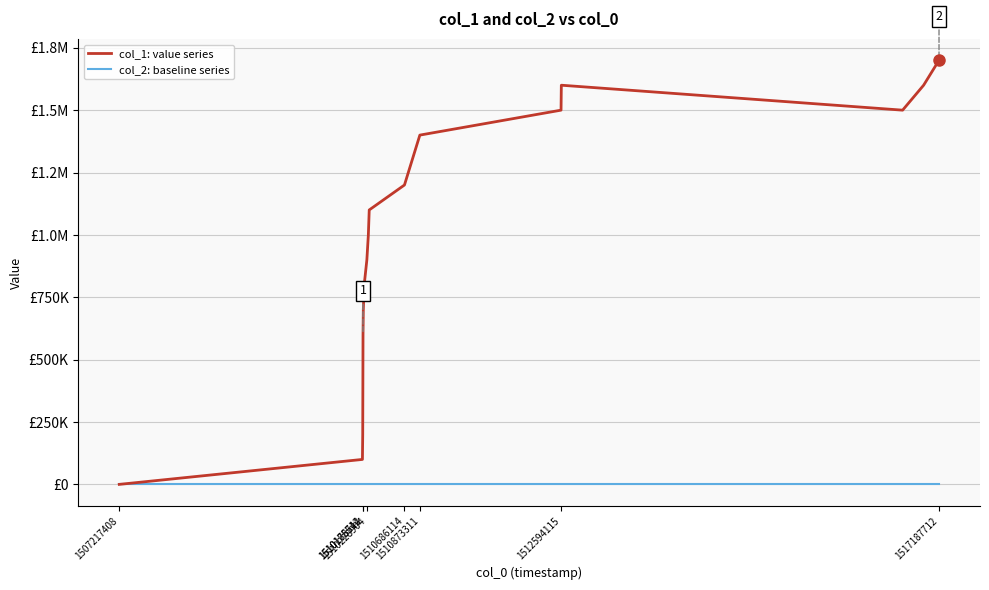

What is the sum of all col_1: value series values?

17200000